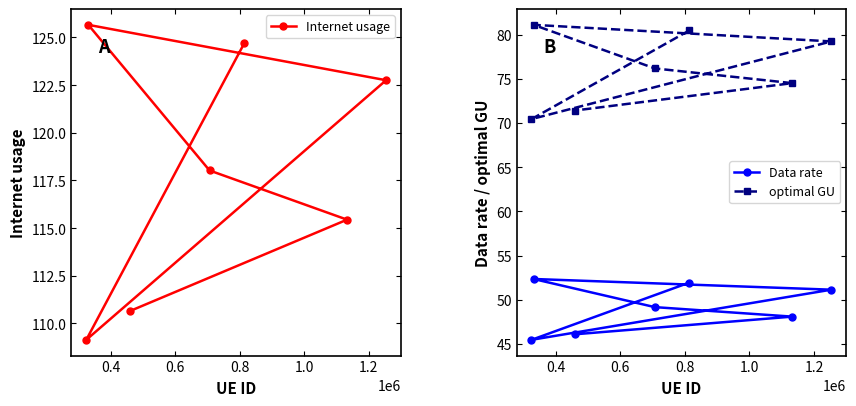

How many data points in optimal GU are above 76?

4